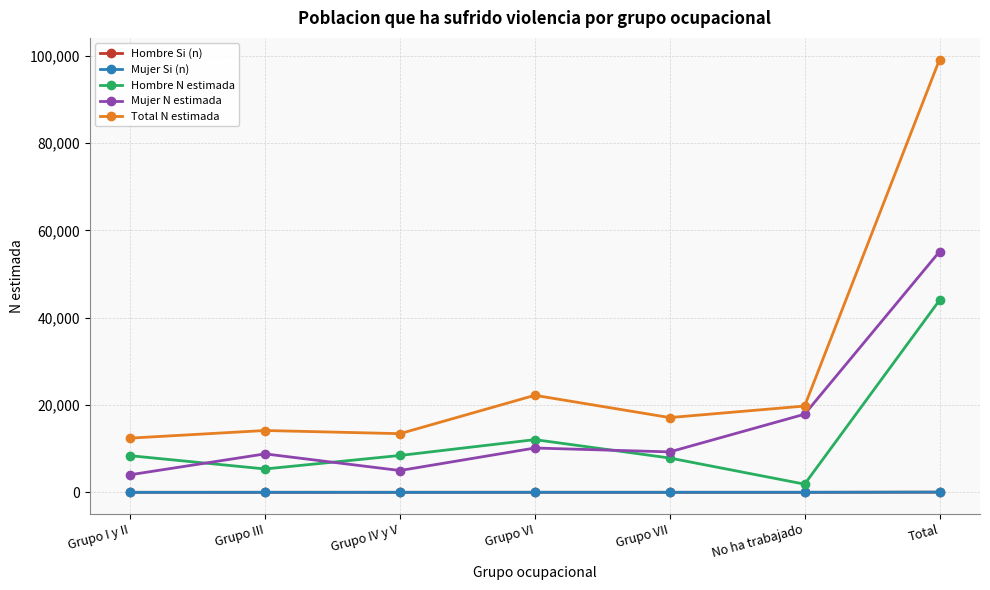

Which series has the largest range (max minus min)?

Total N estimada